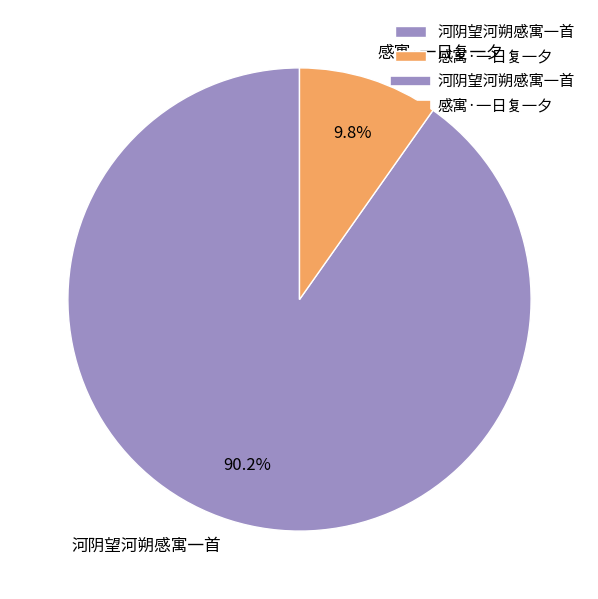

Which category has the smallest portion of the pie?

感寓·一日复一夕